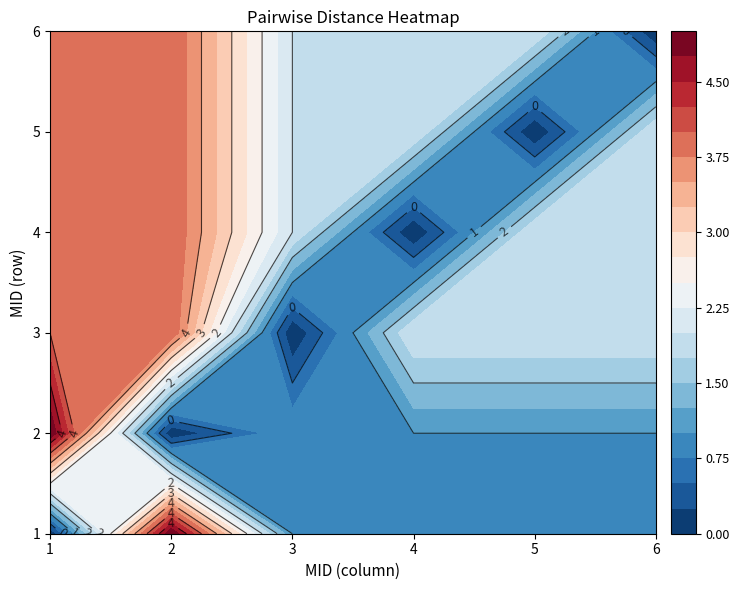

Between 1 and 4, which series saw the biggest shift?

2